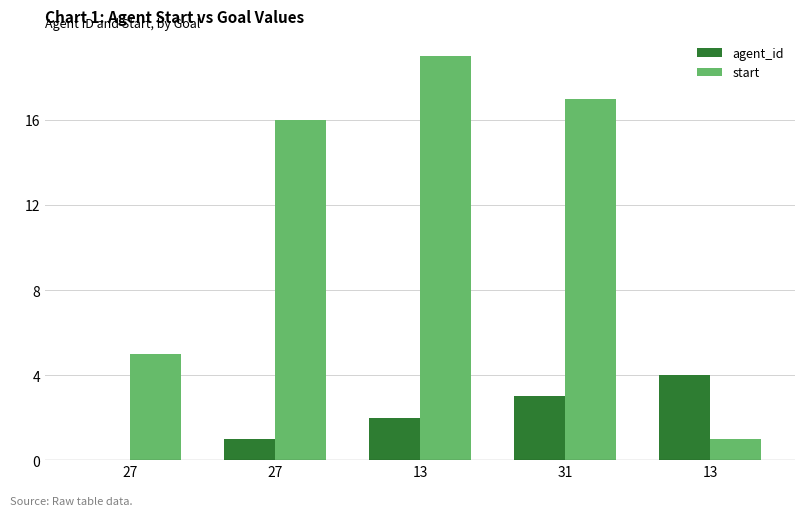

Rank the series by their average value, from highest to lowest.

start, agent_id